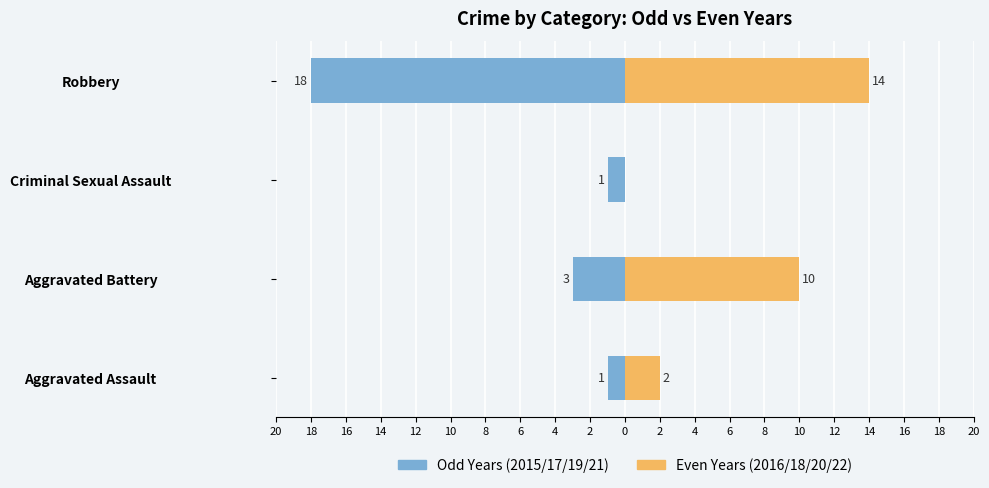

Which series has the largest range (max minus min)?

Odd Years (2015/17/19/21)